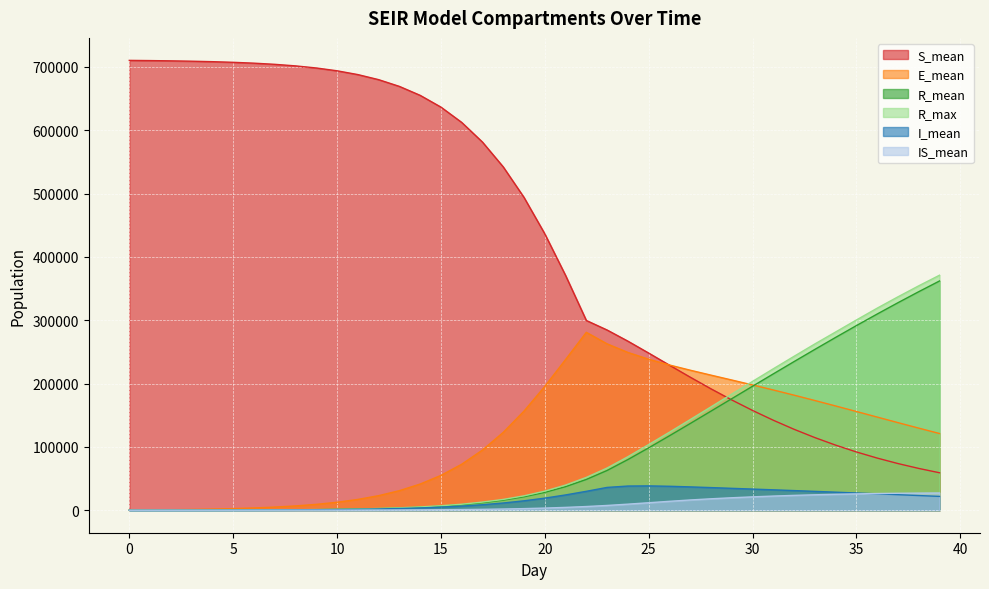

What is the difference between the maximum and minimum values in the IS_mean series?

27203.8